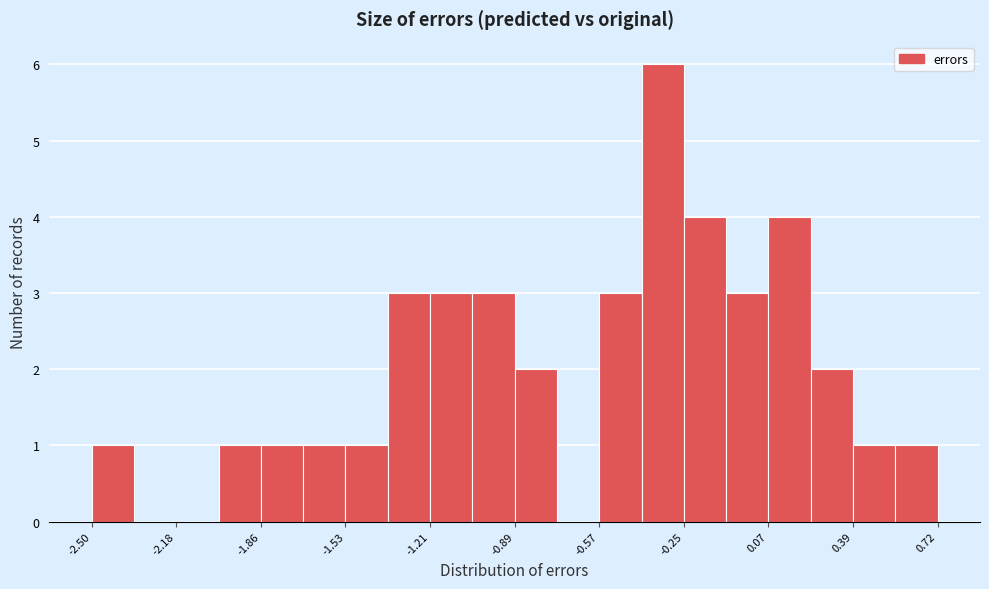

Around what value on the x-axis is the tallest bar? Give the approximate position of its centre, as read against the axis.

-0.35